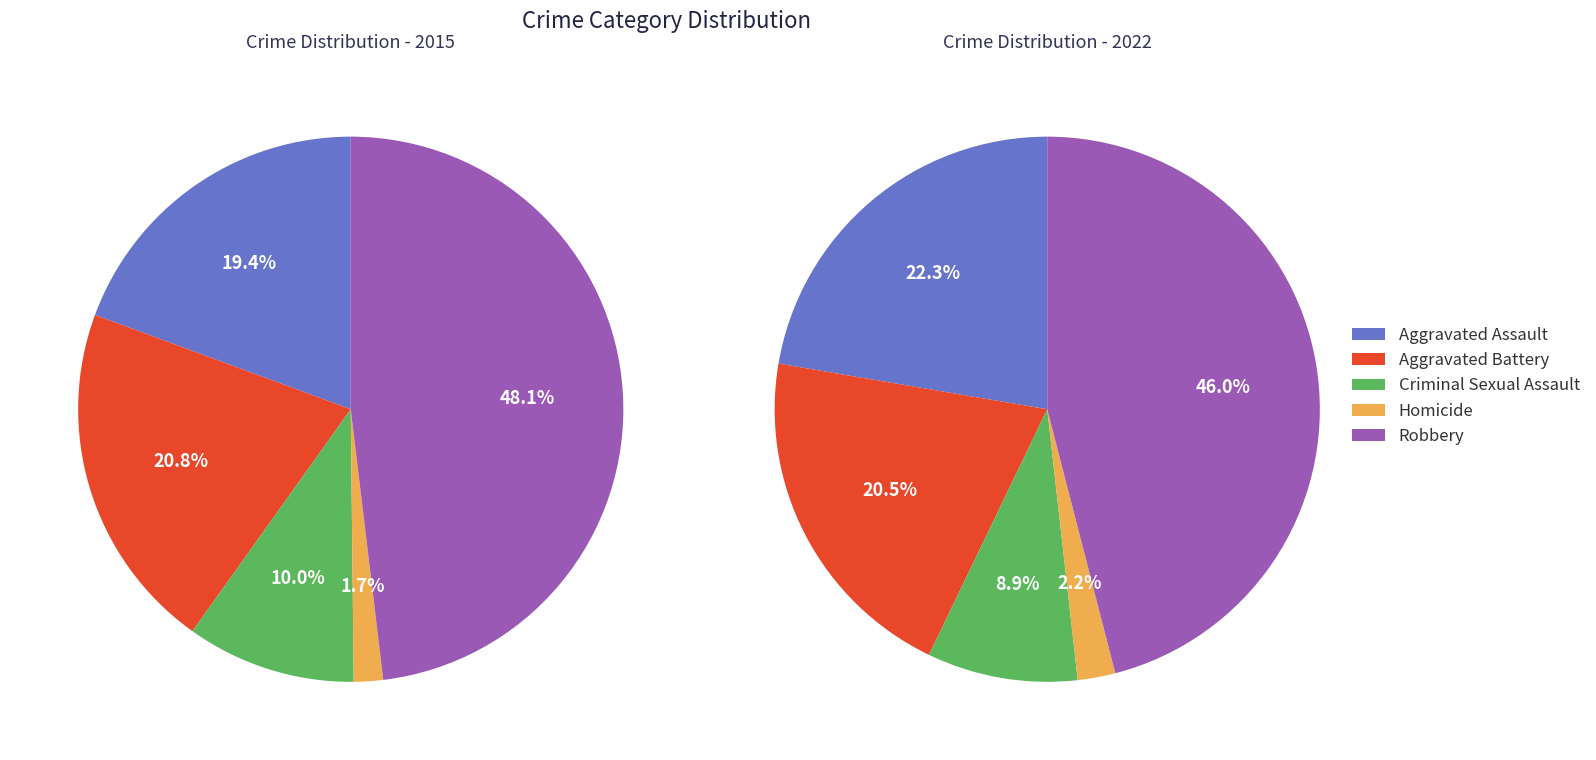

To the nearest percent, what is the difference between the Aggravated Battery and Robbery slice percentages?

27%